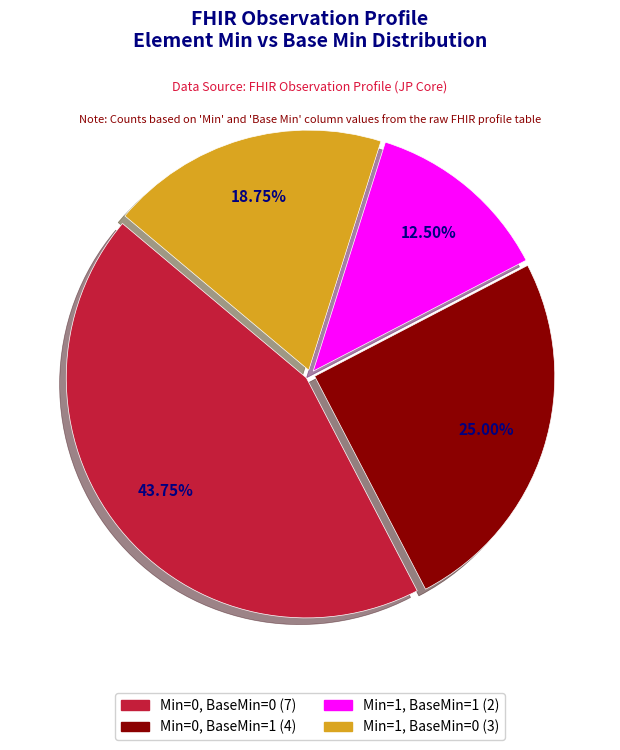

Is there any slice that represents more than half of the pie?

No